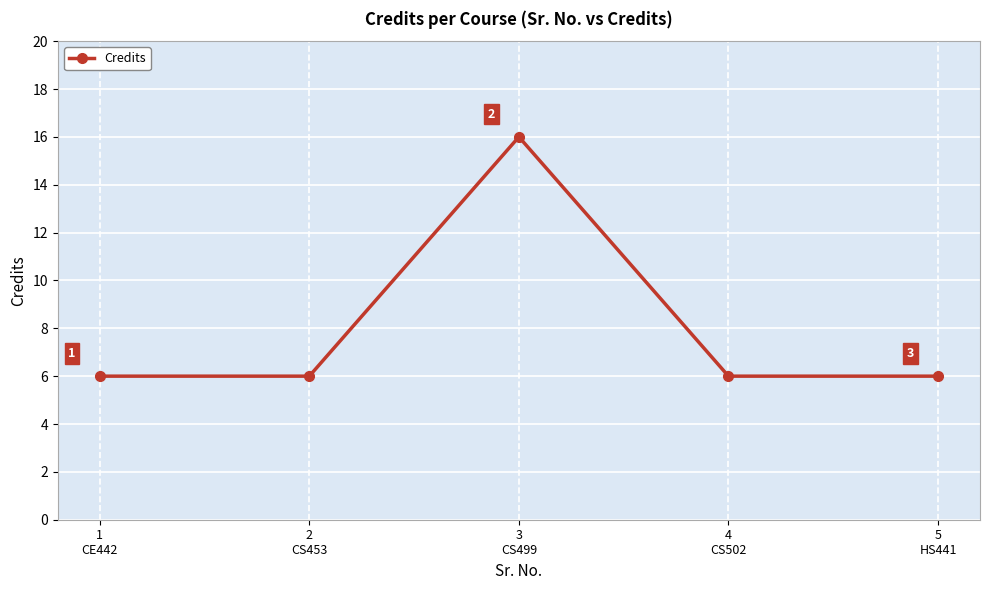

Reading right to left, what are all the values shown in this chart?

6	6	16	6	6